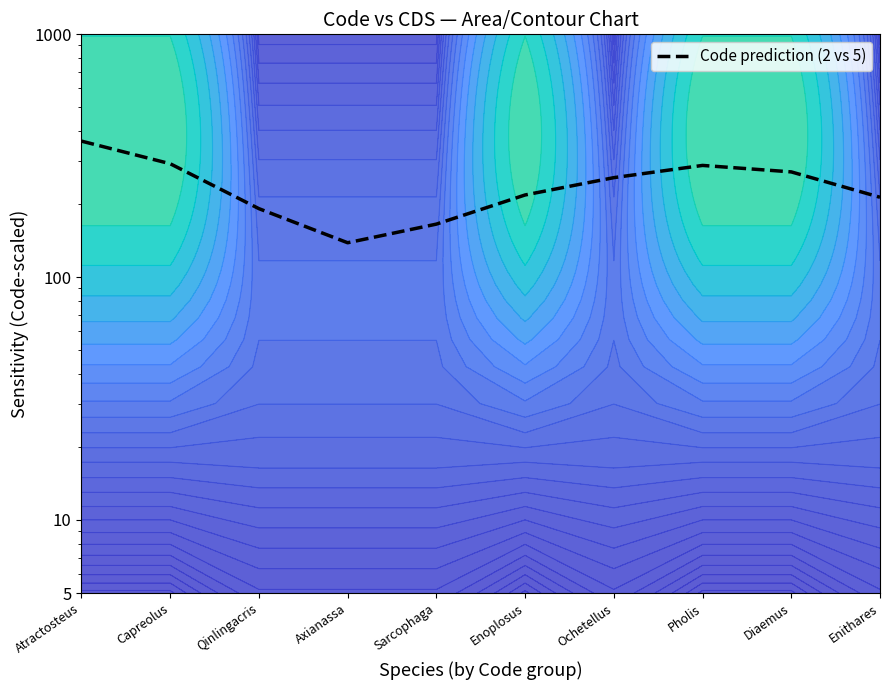

List the labels in order of value, smallest first.

Axianassa, Sarcophaga, Qinlingacris, Enithares, Enoplosus, Ochetellus, Diaemus, Pholis, Capreolus, Atractosteus